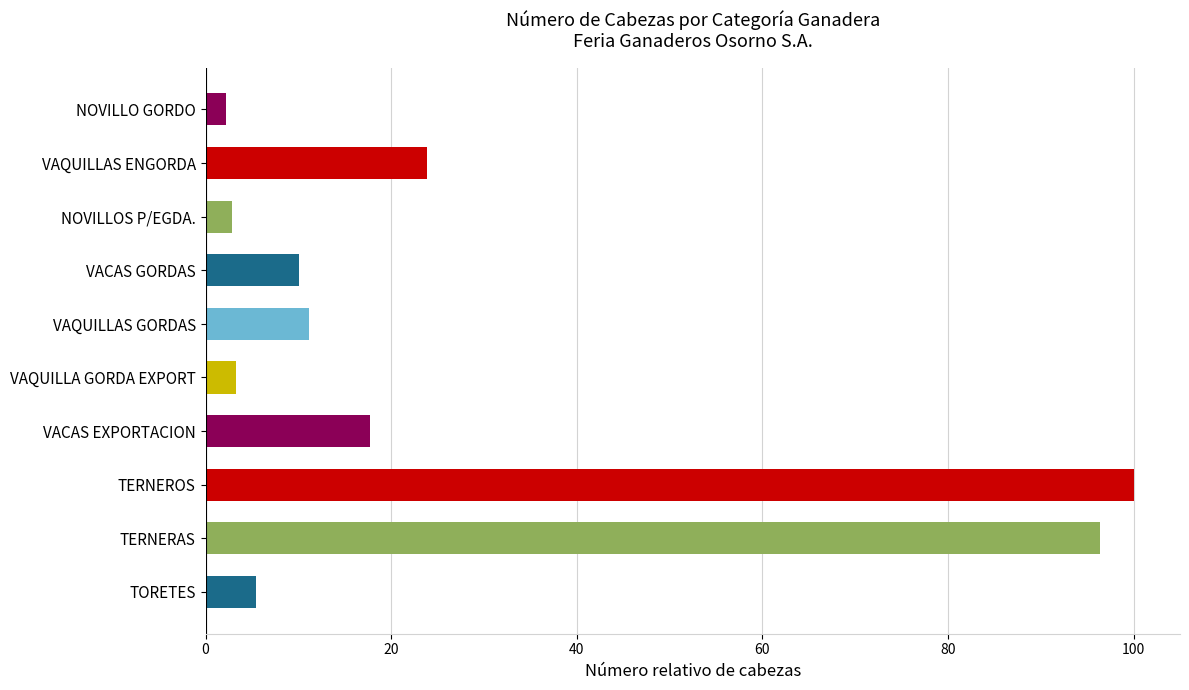

Does the chart contain stacked bars?

No